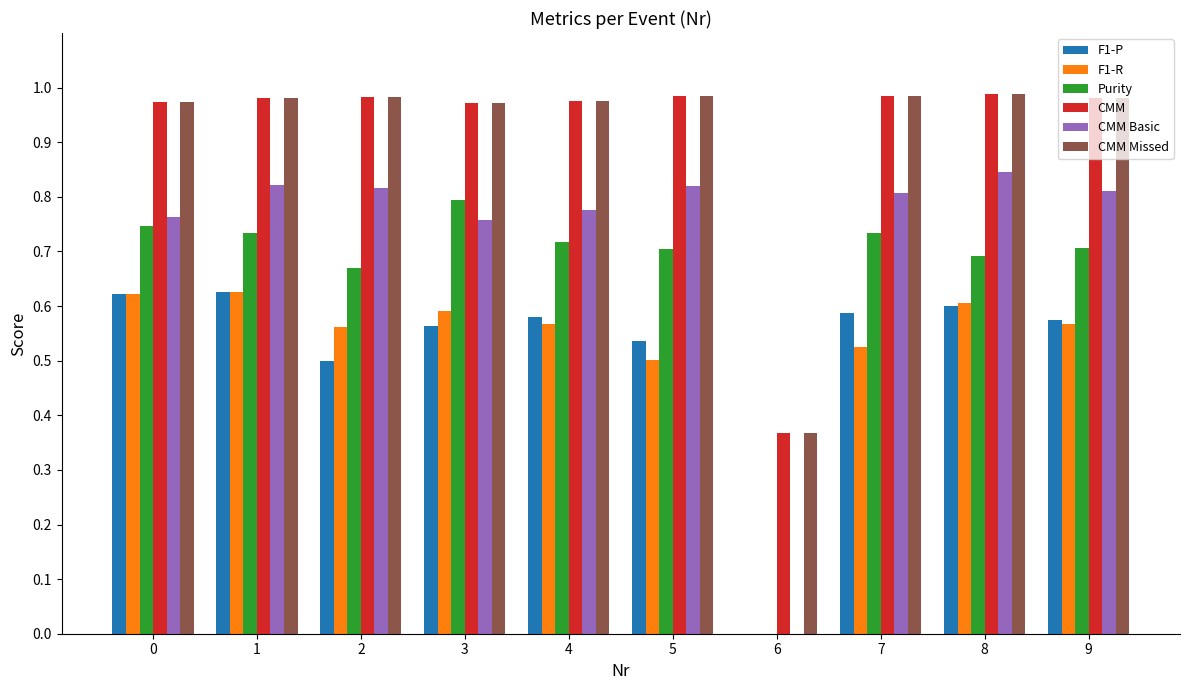

What is the sum of the CMM Missed values at 4 and 5?

2.0